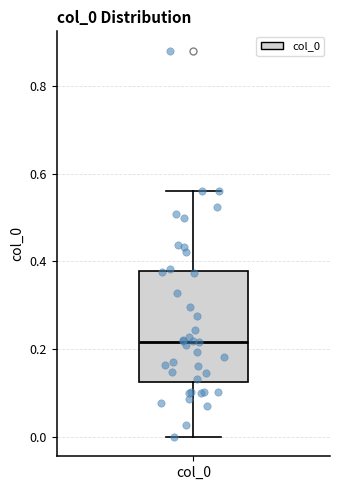

Transcribe this box plot: give where the median line is, the range the box spans, and where the two whiskers end, as read against the y-axis. The values are not printed on the chart, so give them approximately, as read against the axis.

median 0.22, box 0.12 to 0.38, whiskers 0.00 to 0.56